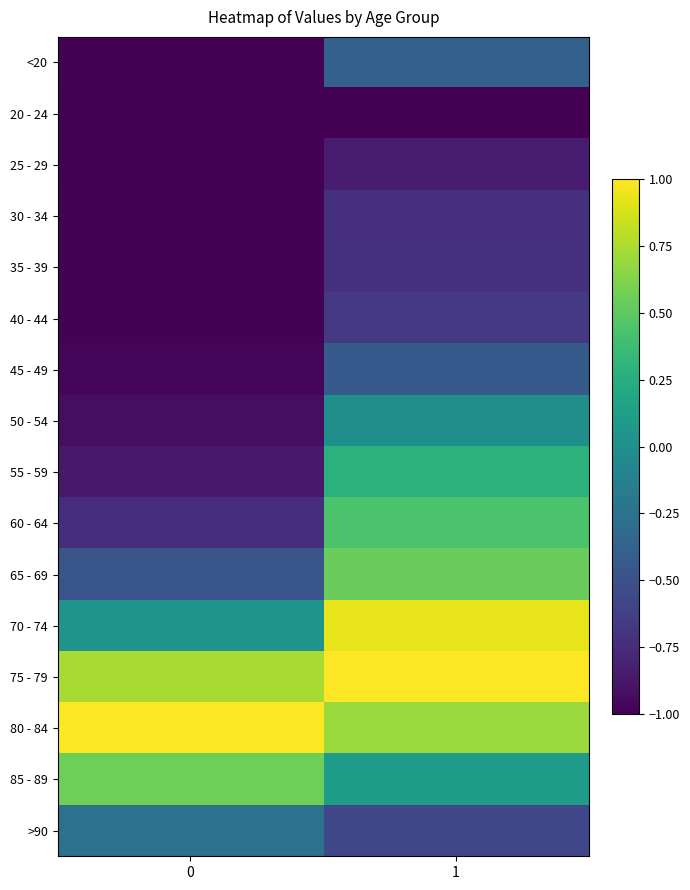

How many series are shown in this chart?

16